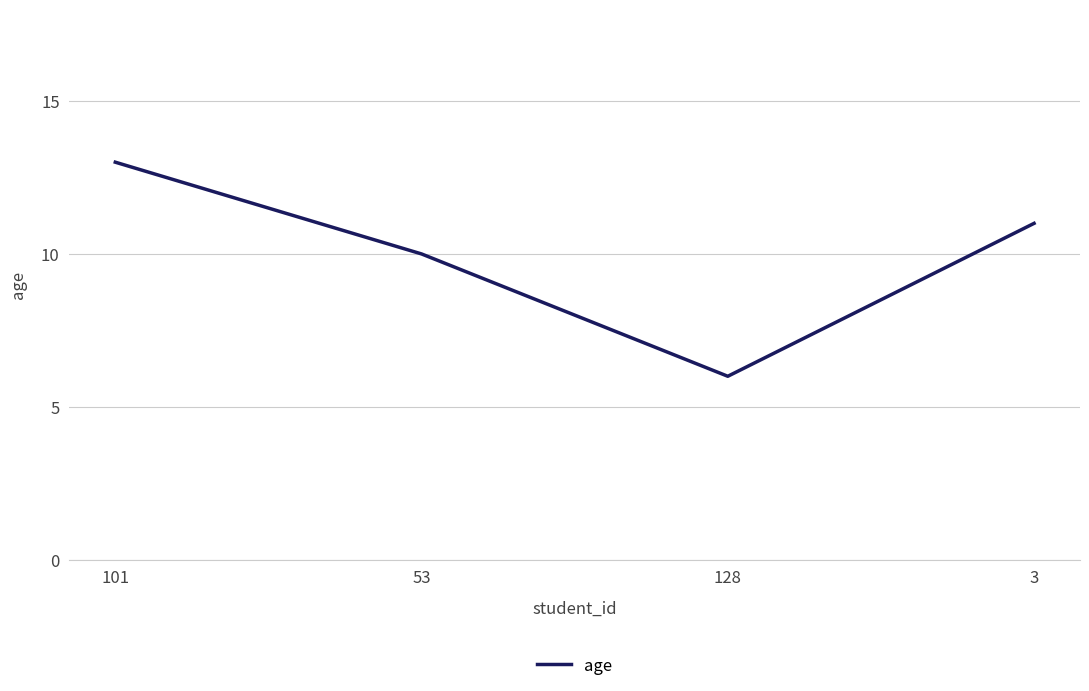

What is the maximum value shown in the chart?

13